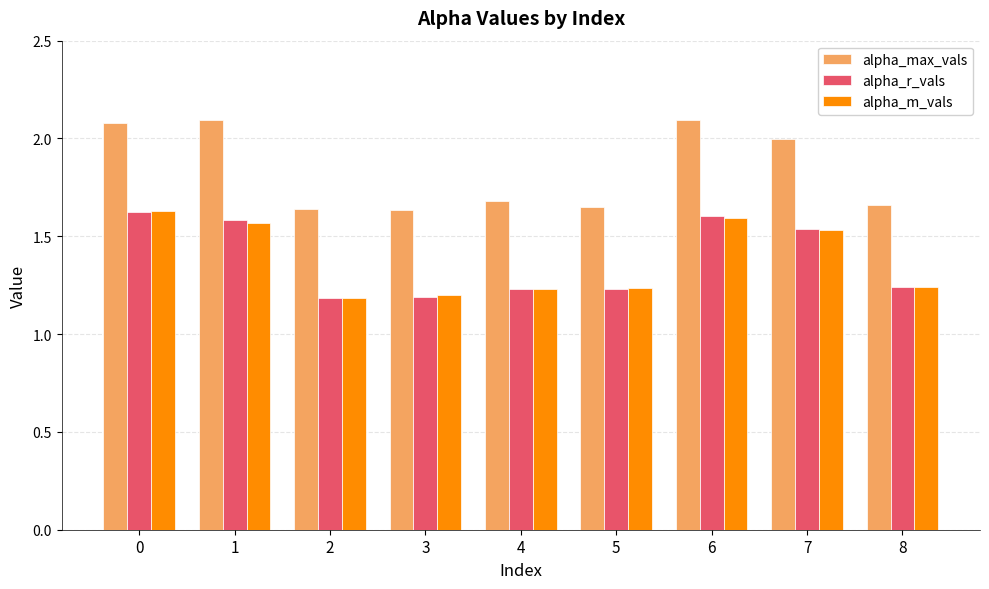

What is the total value across all series at 8?

4.1